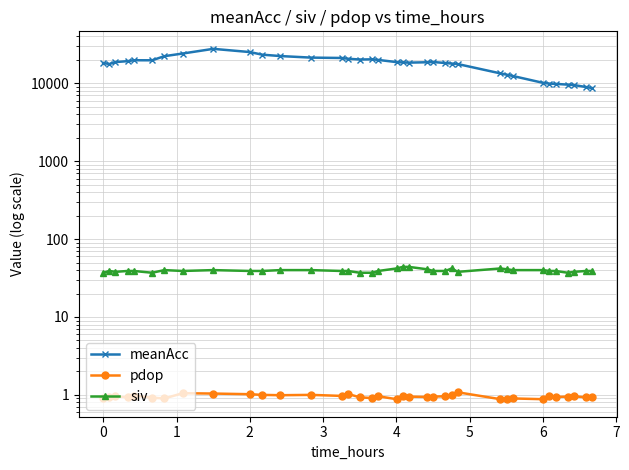

Does the chart have visible grid lines?

Yes